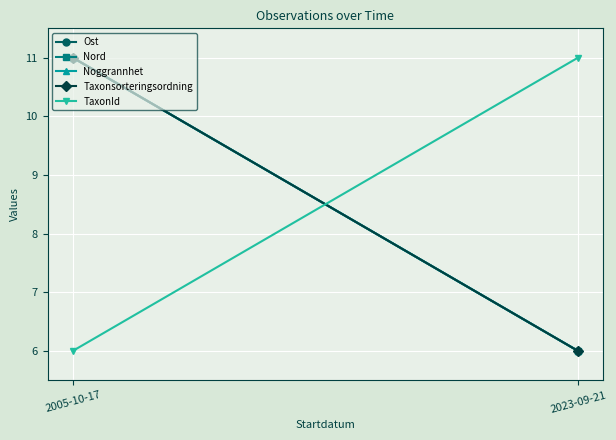

Is the value of TaxonId at 2005-10-17 greater than the value of Ost at 2023-09-21?

No